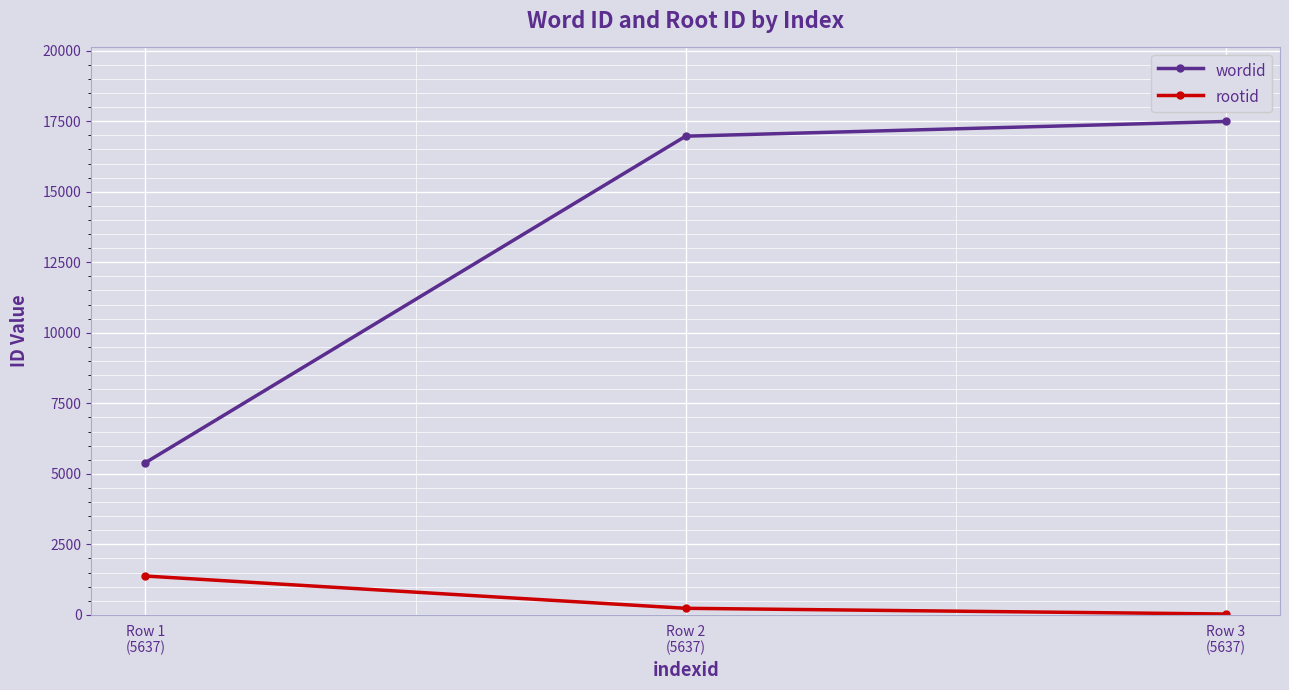

Is the value of wordid at Row 3
(5637) greater than the value of rootid at Row 2
(5637)?

Yes